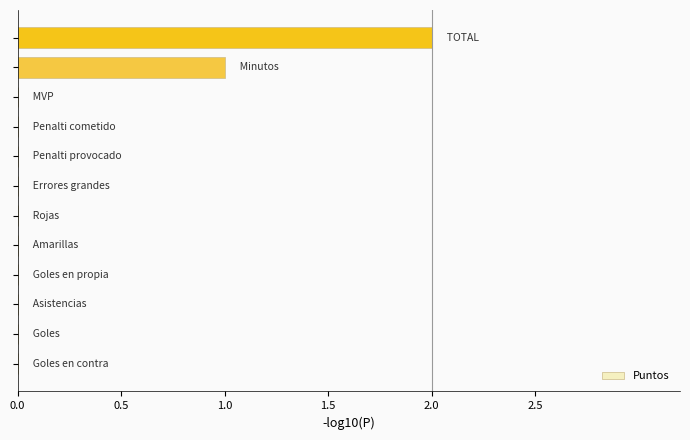

How many categories are shown in the chart?

12